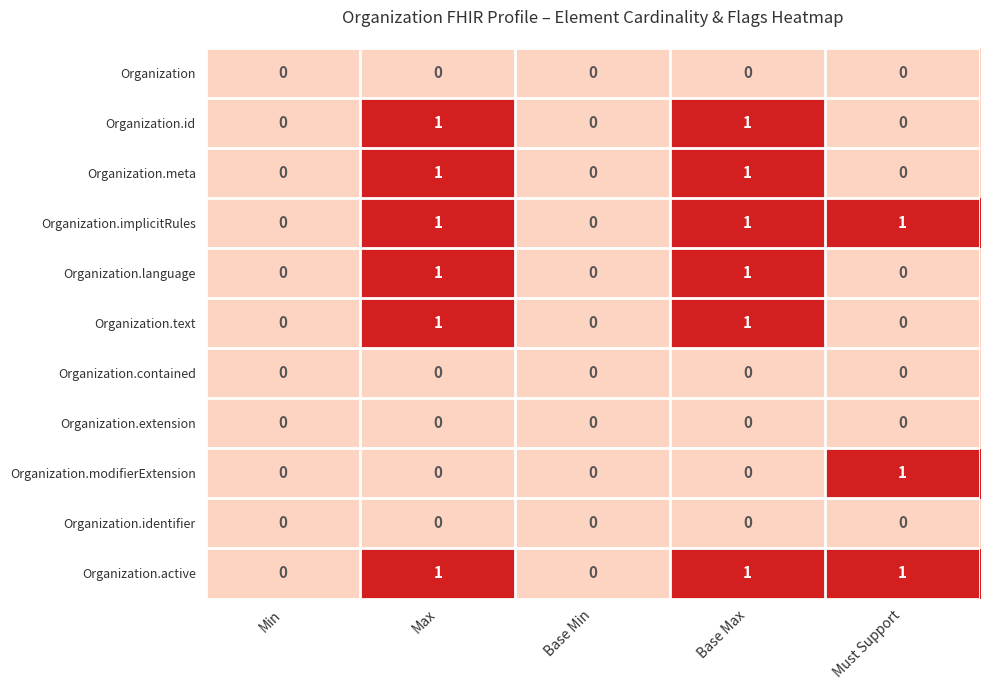

The value of Organization.text at Min is 0. True or false?

True